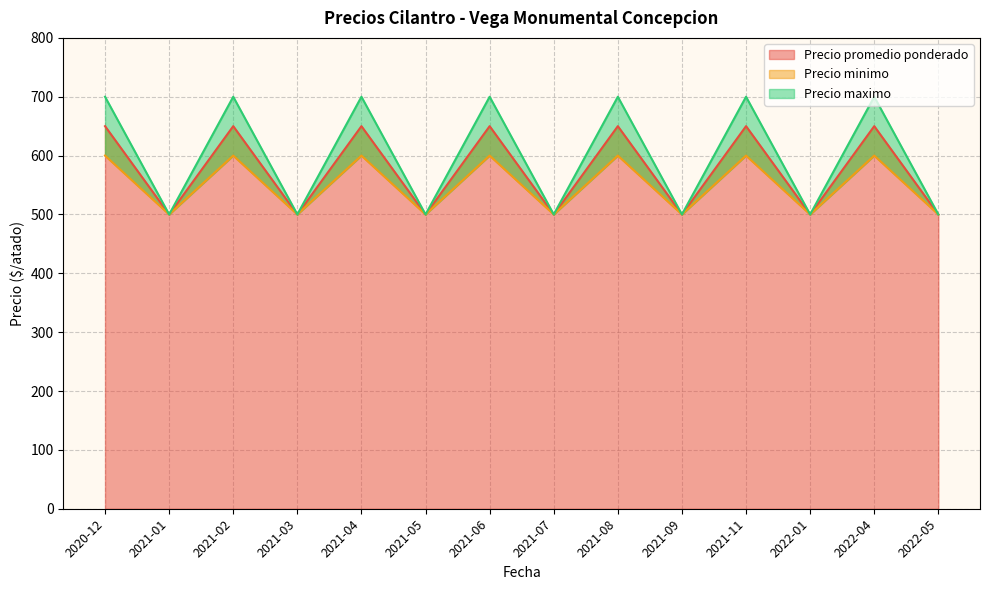

Reading right to left, list all the values displayed in this chart.

Precio promedio ponderado: 2022-05=500	2022-04=650	2022-01=500	2021-11=650	2021-09=500	2021-08=650	2021-07=500	2021-06=650	2021-05=500	2021-04=650	2021-03=500	2021-02=650	2021-01=500	2020-12=650
Precio minimo: 2022-05=500	2022-04=600	2022-01=500	2021-11=600	2021-09=500	2021-08=600	2021-07=500	2021-06=600	2021-05=500	2021-04=600	2021-03=500	2021-02=600	2021-01=500	2020-12=600
Precio maximo: 2022-05=500	2022-04=700	2022-01=500	2021-11=700	2021-09=500	2021-08=700	2021-07=500	2021-06=700	2021-05=500	2021-04=700	2021-03=500	2021-02=700	2021-01=500	2020-12=700